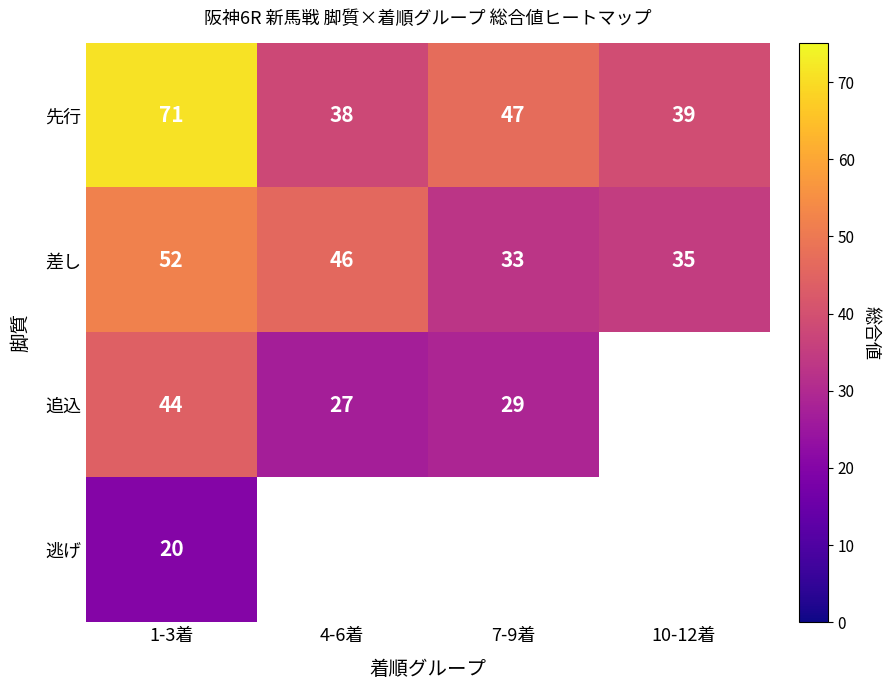

At which label is 差し closest to 42?

4-6着